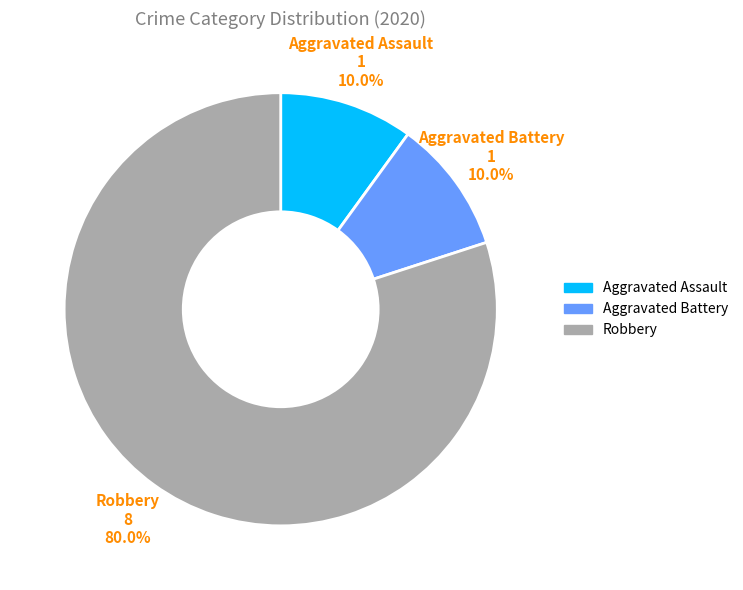

Is there a majority slice in this chart?

Yes